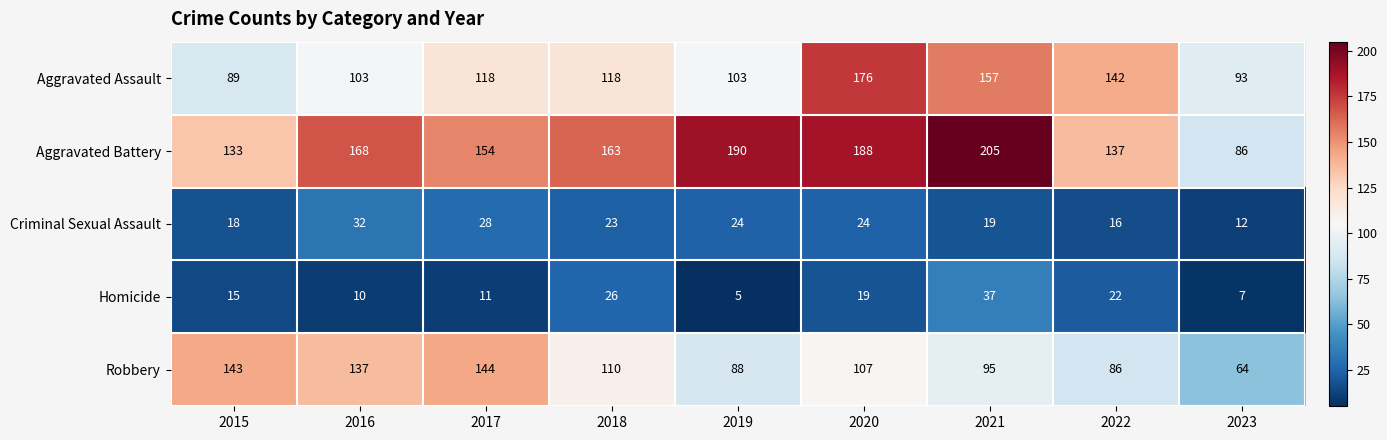

Which series has the largest total across all categories?

Aggravated Battery